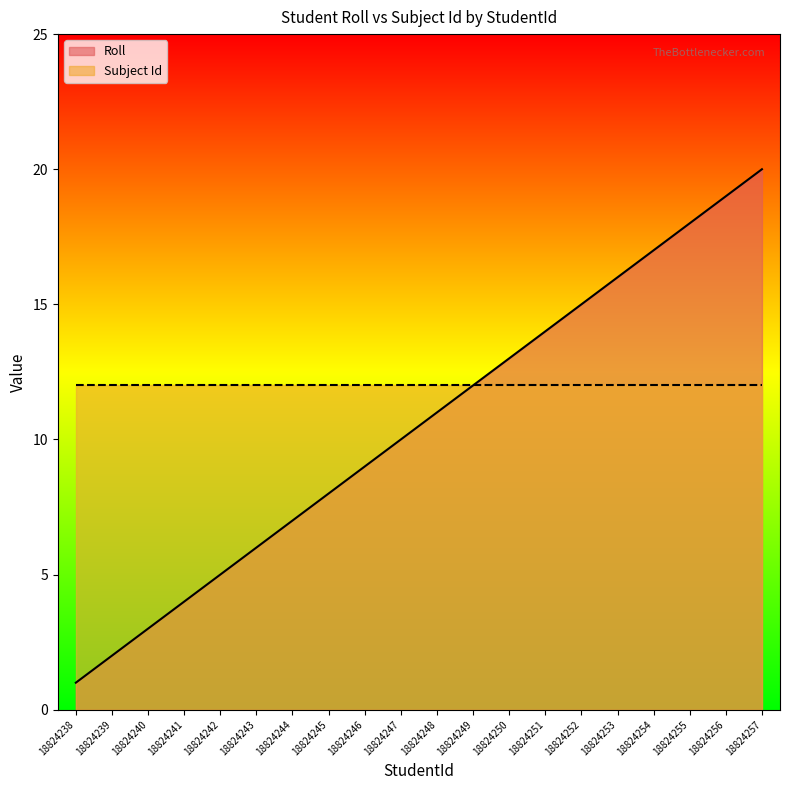

Is it true that the value at 18824239 is 2?

True